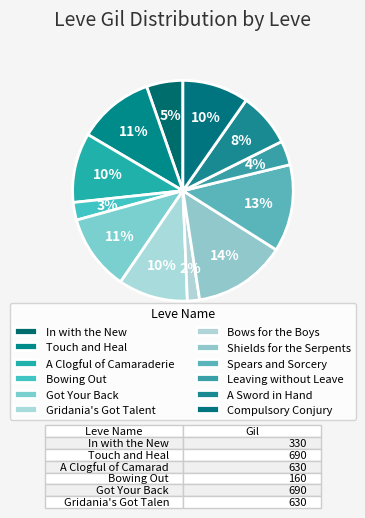

The Shields for the Serpents slice represents 2% of the pie. True or false?

False